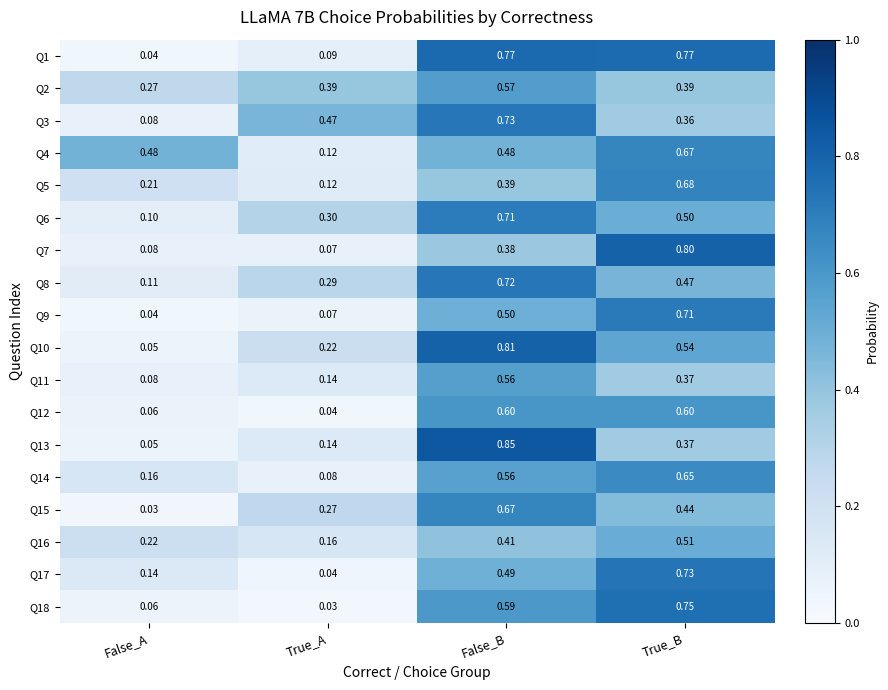

Where is Q11 nearest to the value 0?

False_A